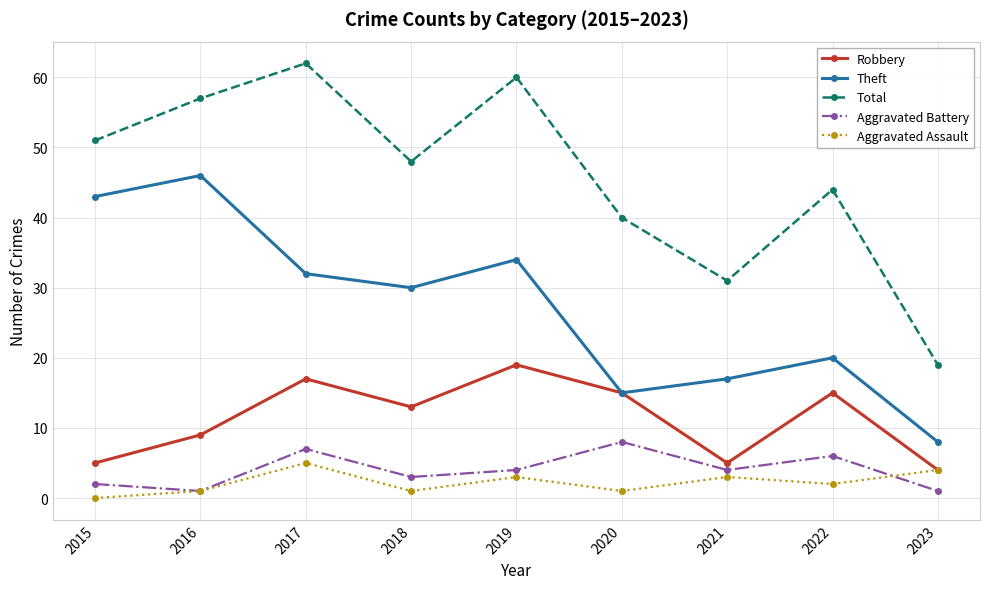

How many distinct data groups are displayed?

5